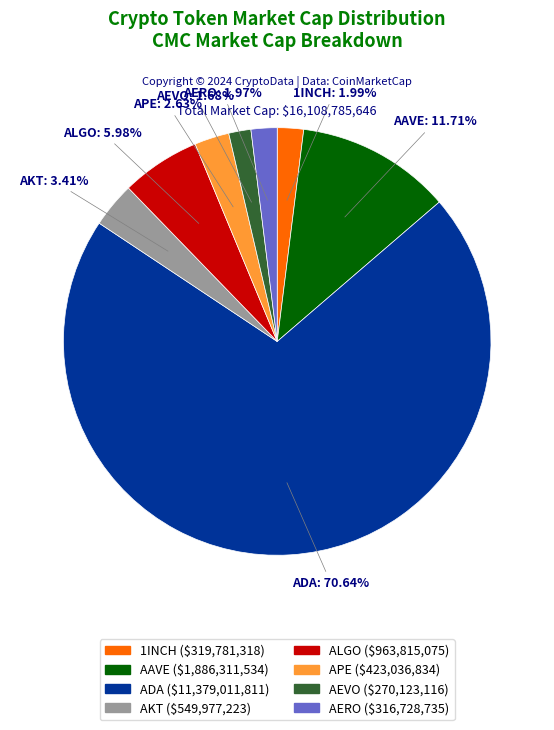

Count the number of slices in the pie.

8